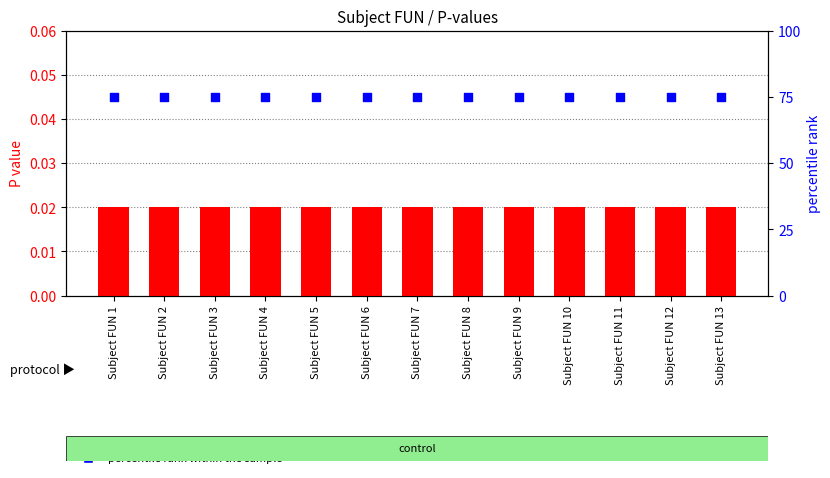

What are all the series names shown in the legend?

P value, percentile rank within the sample